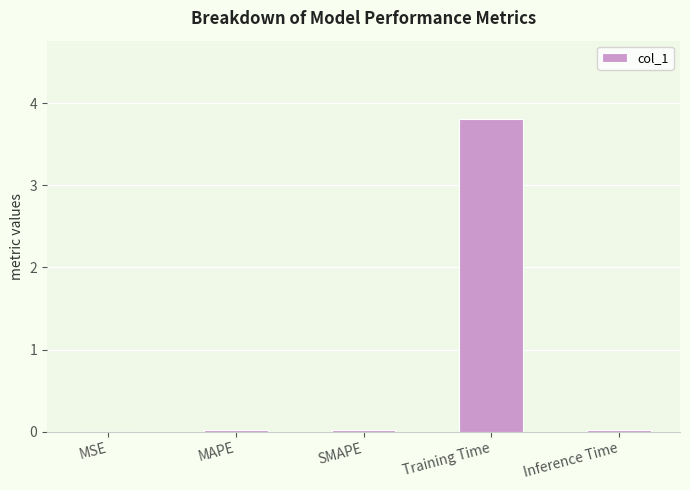

What is the greatest value displayed?

3.8